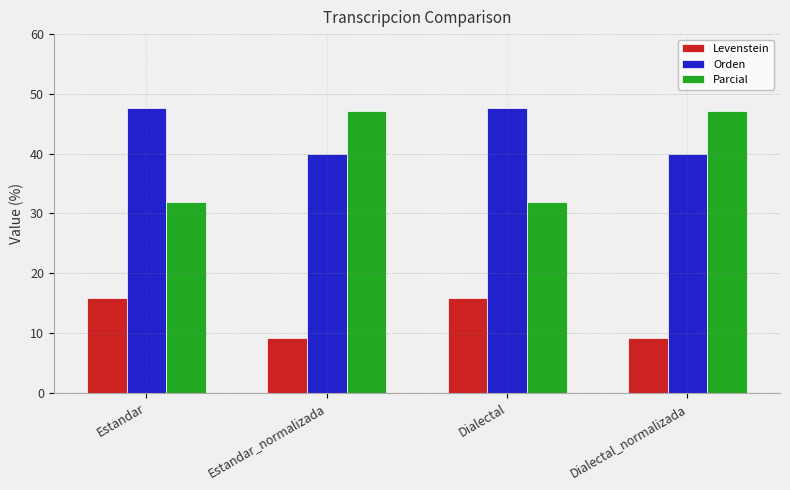

What is the difference between the highest and lowest values at Dialectal_normalizada?

38.0